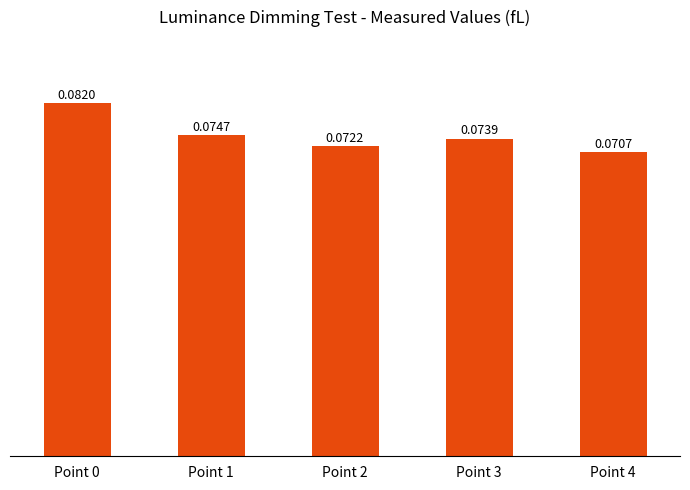

What is the sum of all values?

0.4